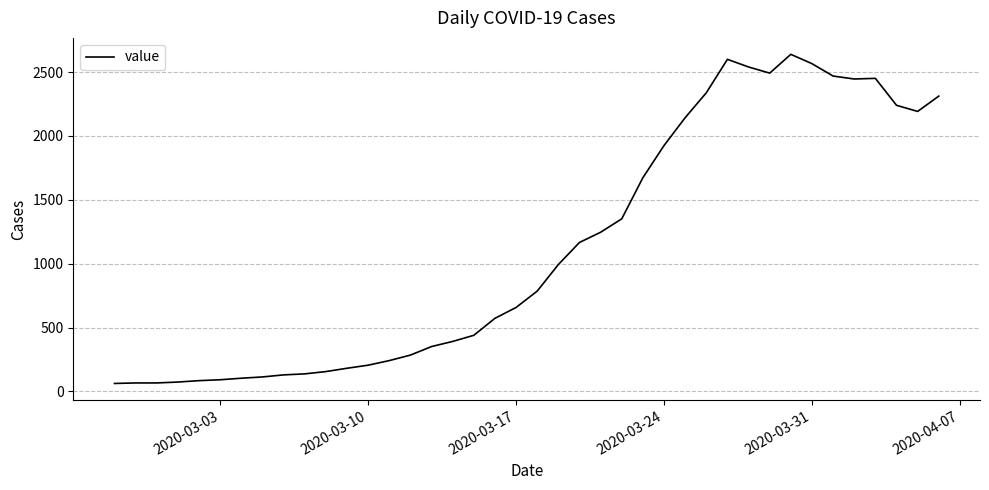

What is the minimum value shown in the chart?

62